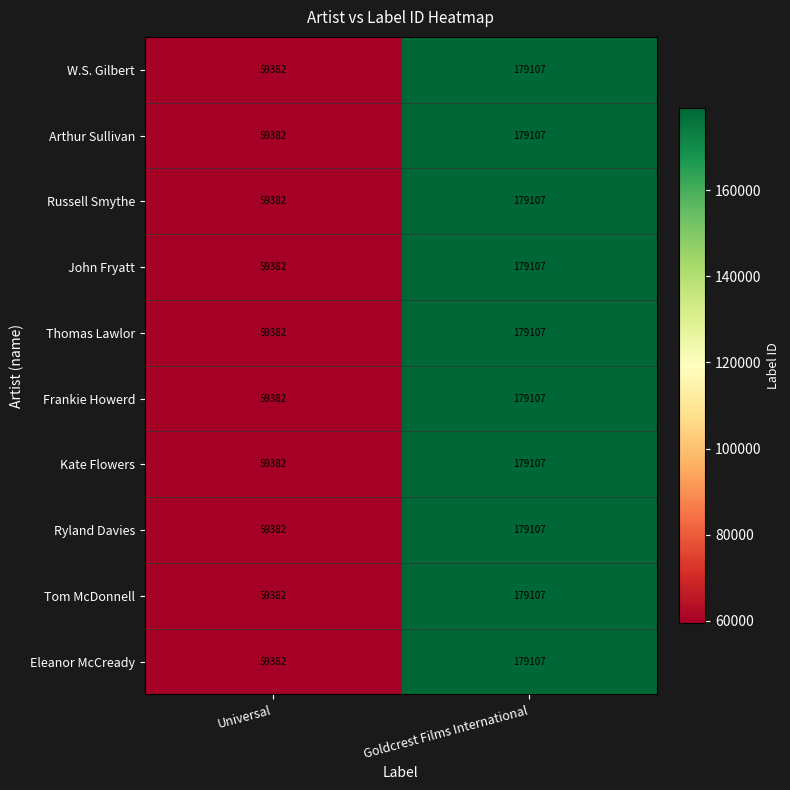

What is the total value across all series at Universal?

593820